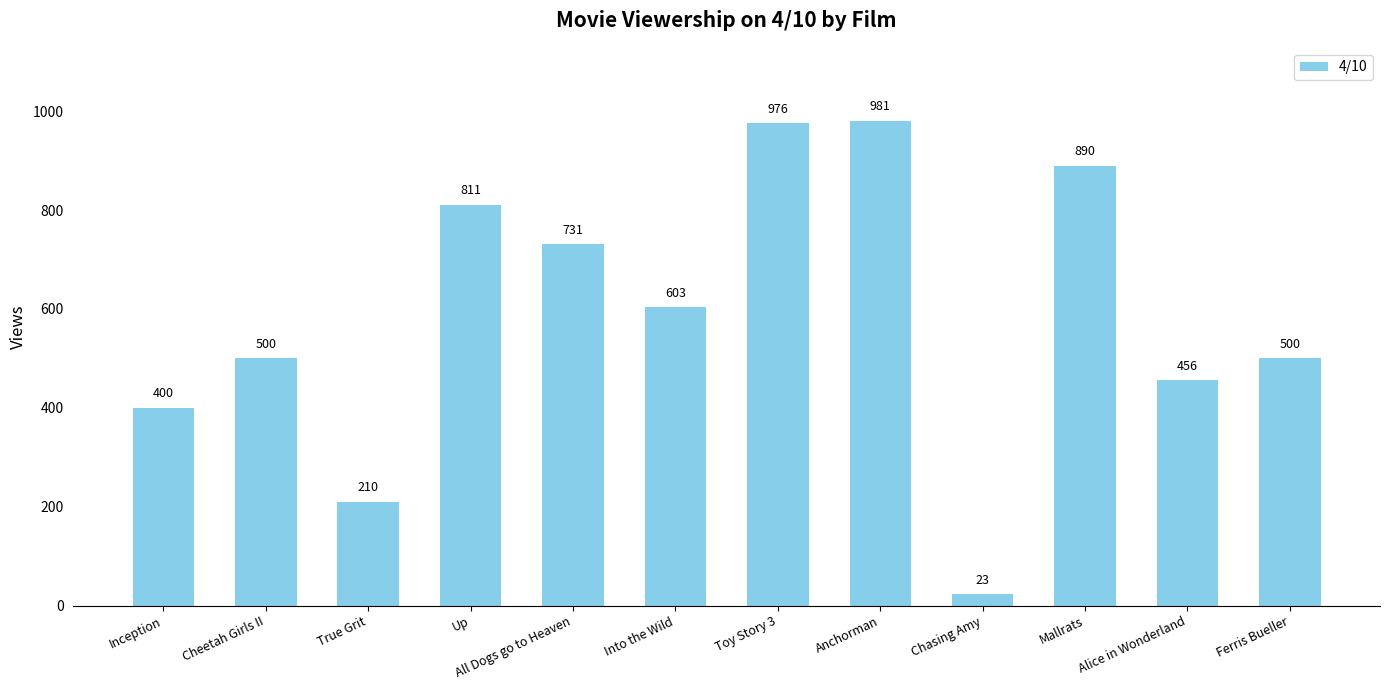

Is it true that the value at True Grit is 329?

False